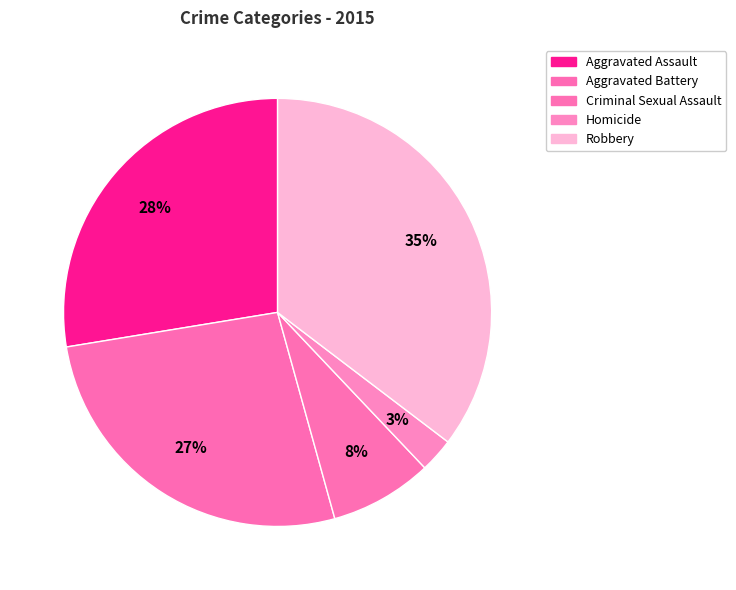

To the nearest percent, what is the average slice percentage?

20%